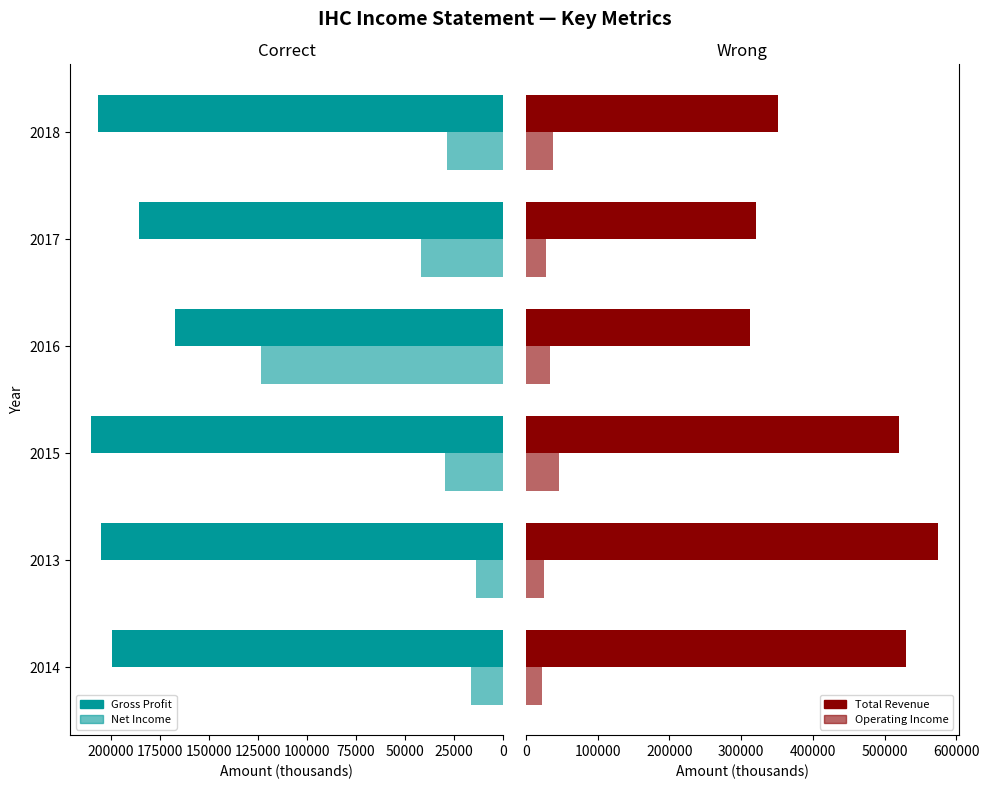

Does the chart contain stacked bars?

No